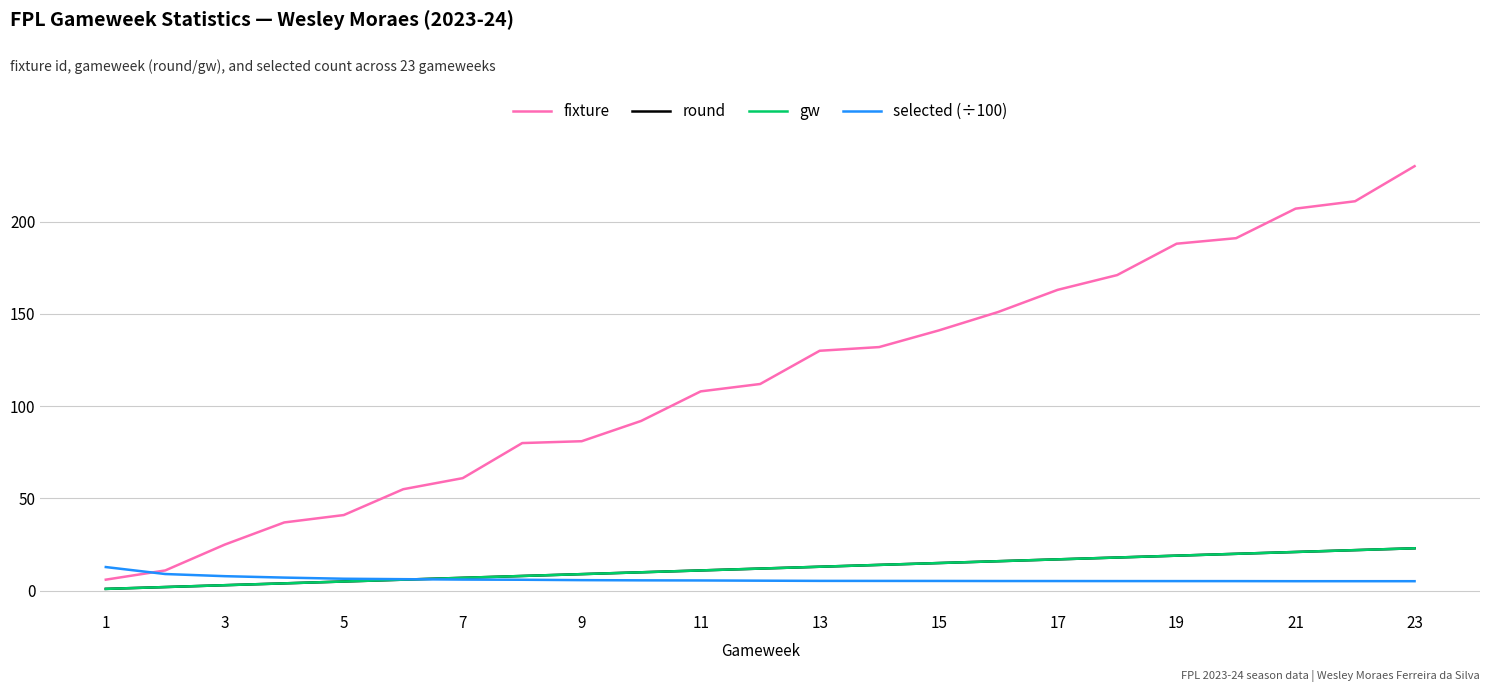

What is the value of the selected (÷100) point at the 1st from the left?

12.8